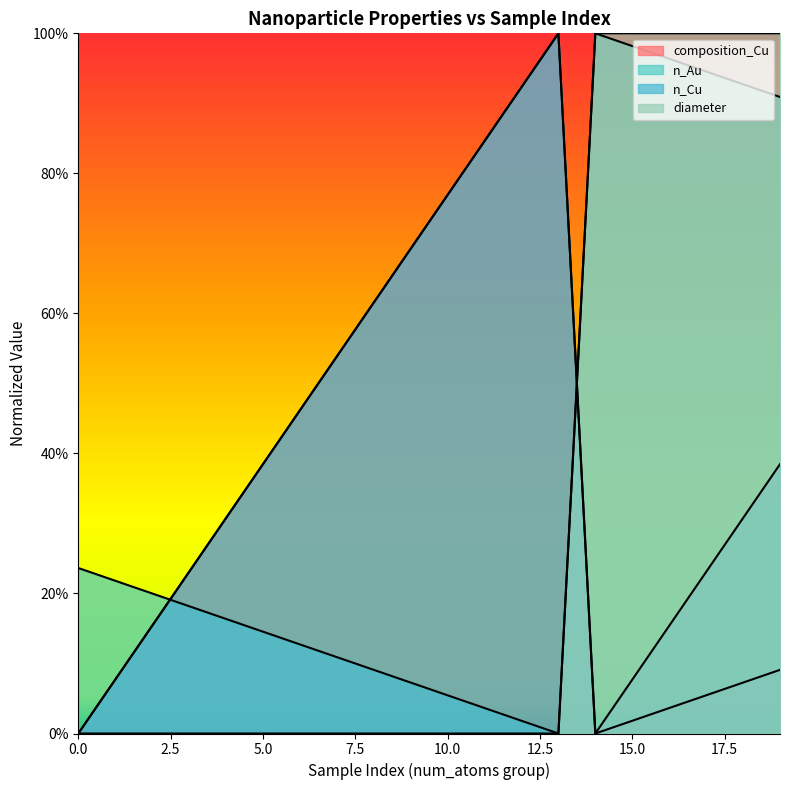

What position from the right is 12?

8